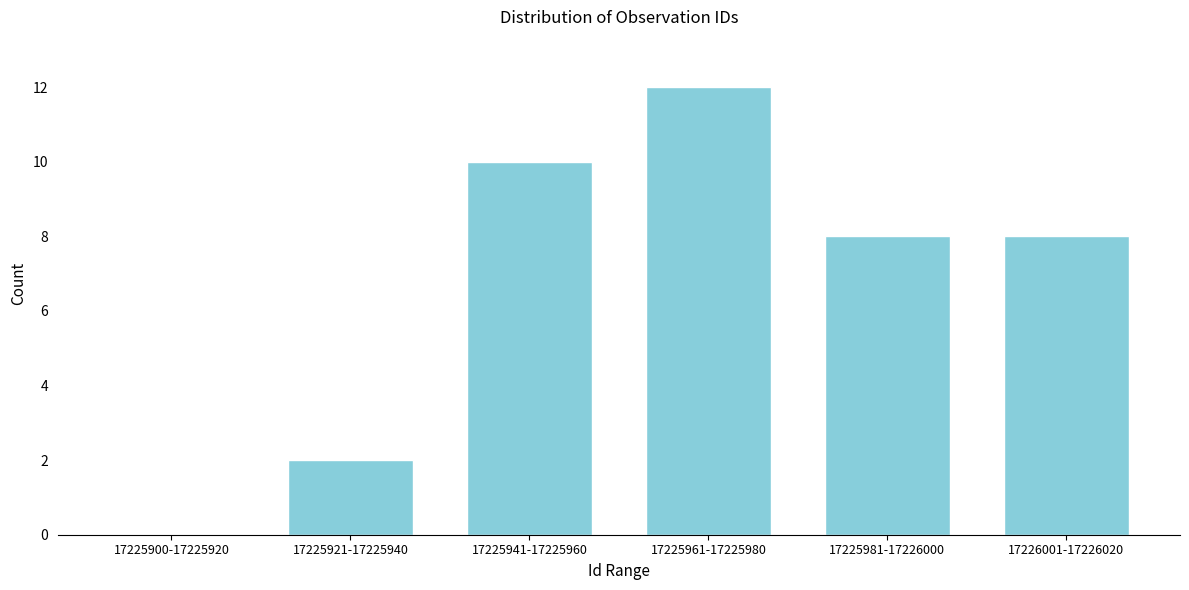

Reading left to right, transcribe all the data shown in this chart.

17225900-17225920=0	17225921-17225940=2	17225941-17225960=10	17225961-17225980=12	17225981-17226000=8	17226001-17226020=8